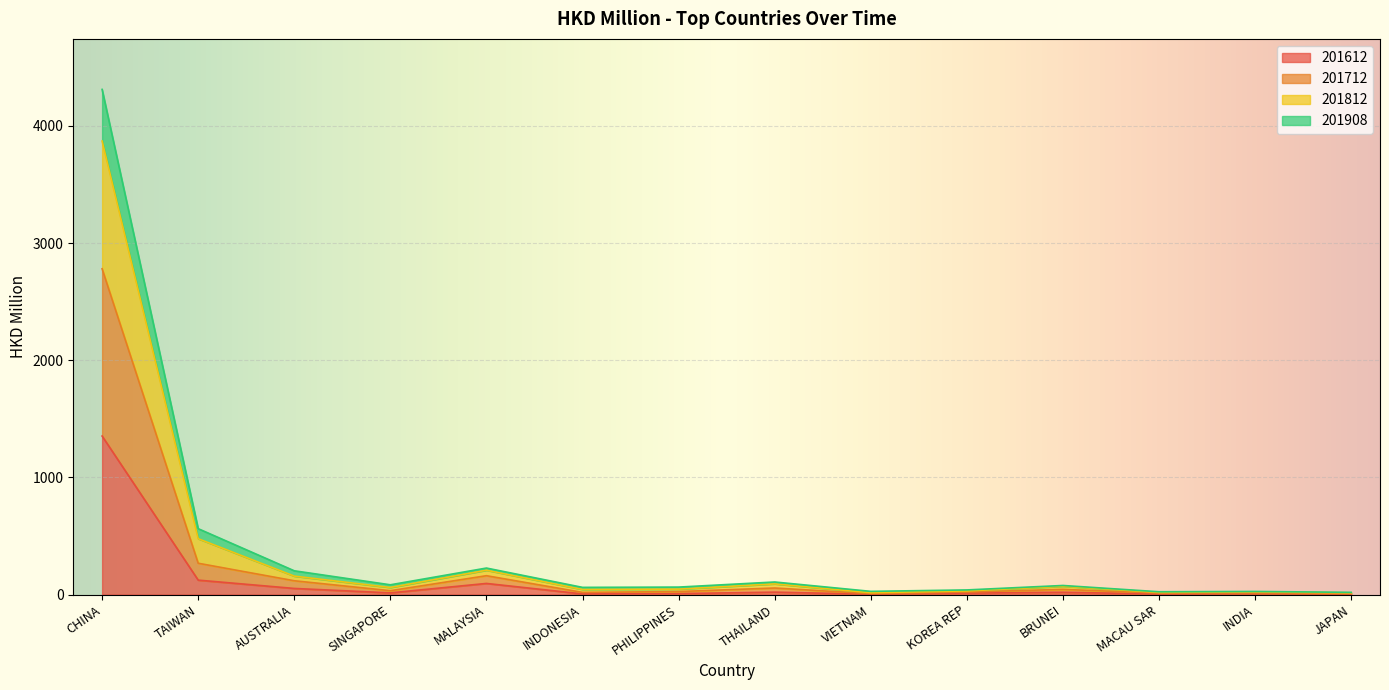

What is the maximum value for 201612?

1352.8